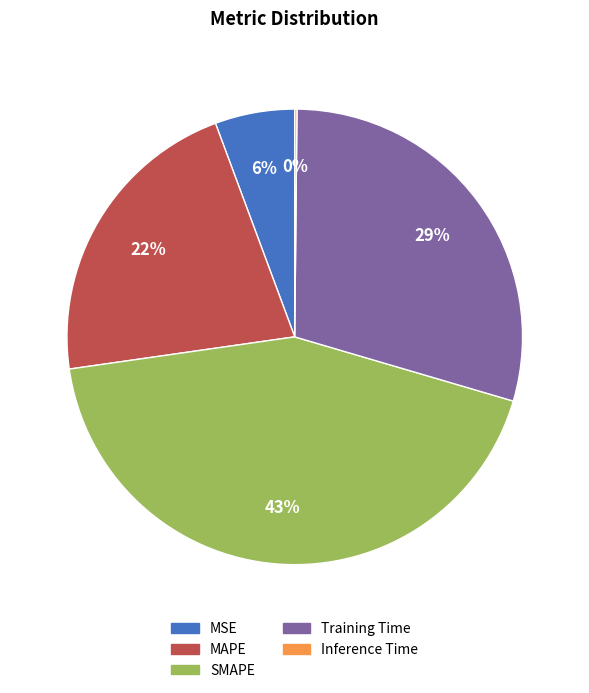

The MAPE slice represents 16% of the pie. True or false?

False